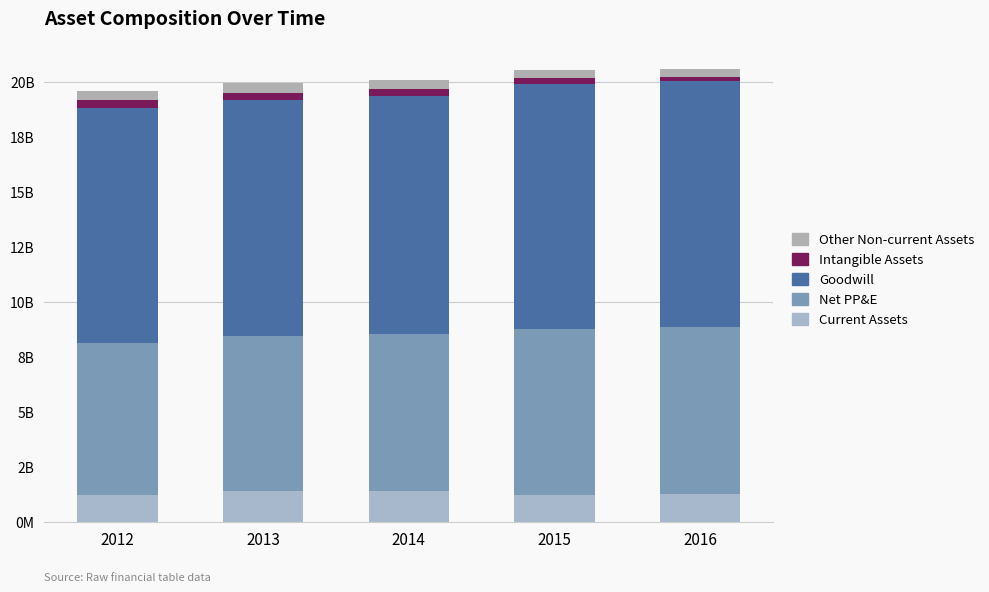

Does the chart contain stacked bars?

Yes